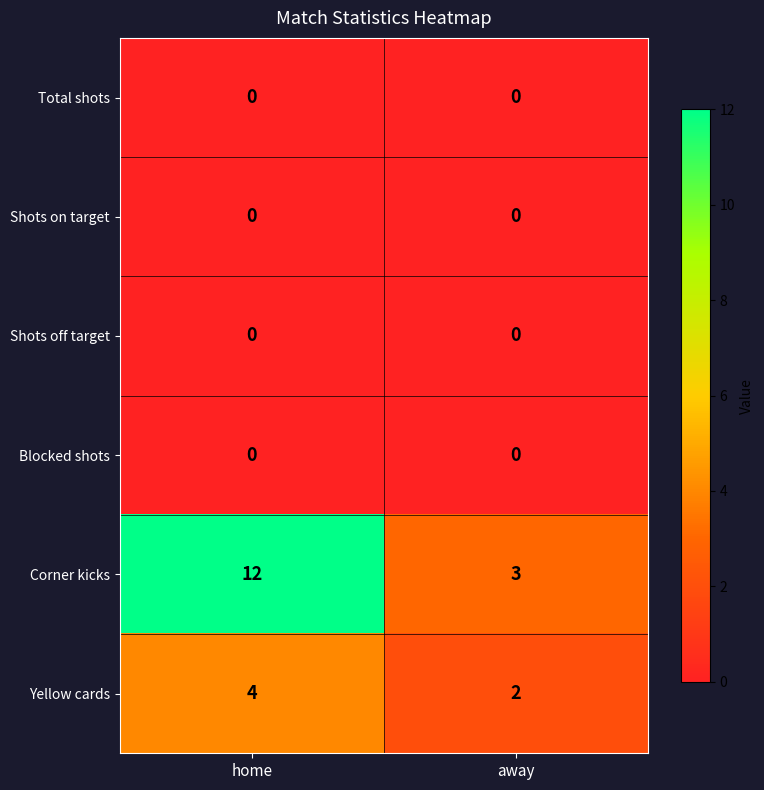

Reading left to right, extract all data points from this chart.

Total shots: 0	0
Shots on target: 0	0
Shots off target: 0	0
Blocked shots: 0	0
Corner kicks: 12	3
Yellow cards: 4	2